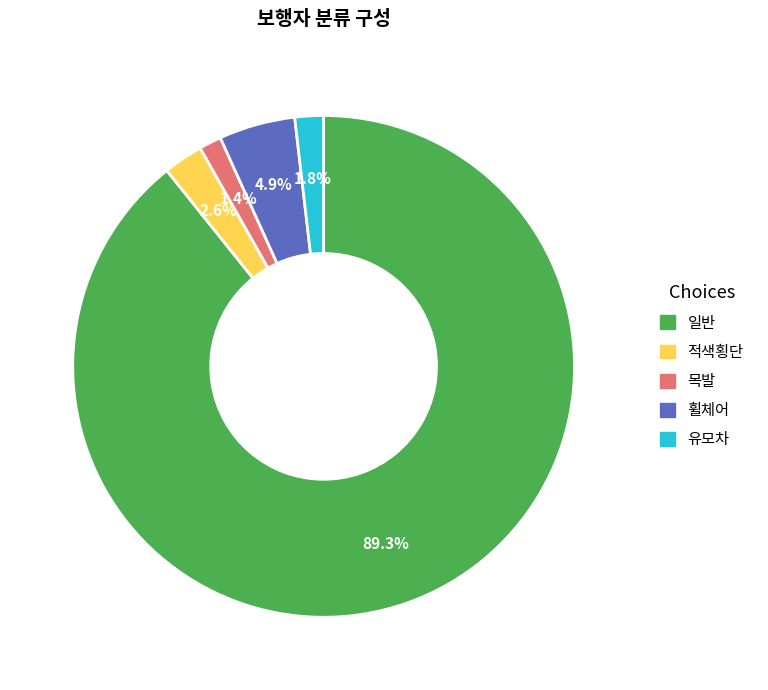

Is there a majority slice in this chart?

Yes